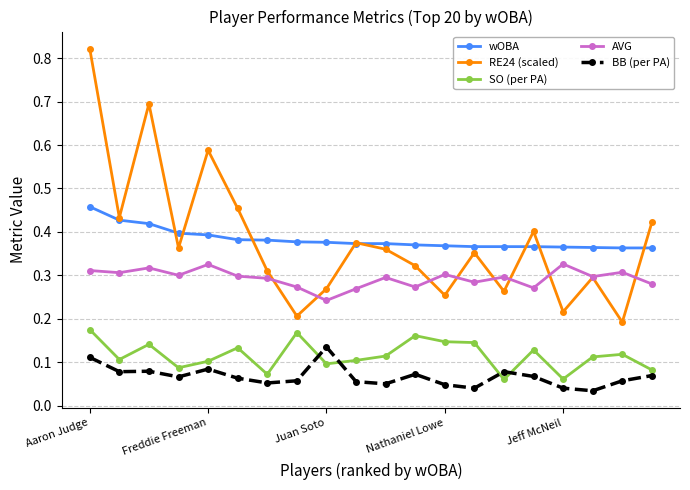

Rank the series by their maximum value, from lowest to highest.

BB (per PA), SO (per PA), AVG, wOBA, RE24 (scaled)